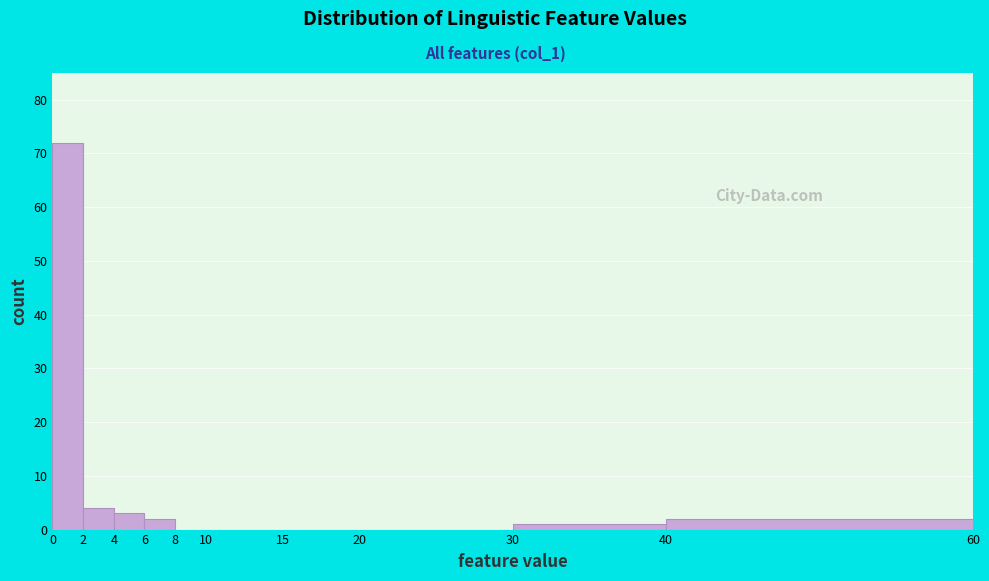

How tall is the bar that spans 4 to 6 on the x-axis? The values are not printed on the chart, so give them approximately, as read against the axis.

3